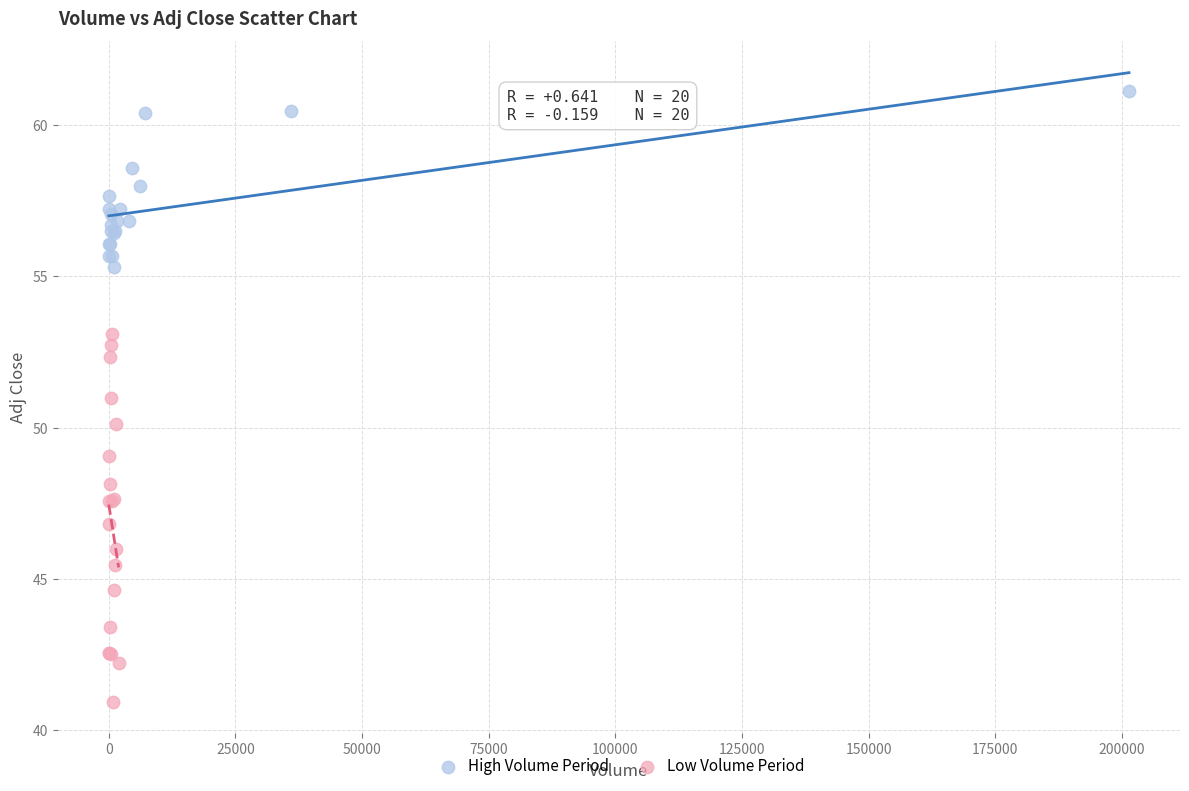

Which series reaches the maximum Y coordinate?

High Volume Period